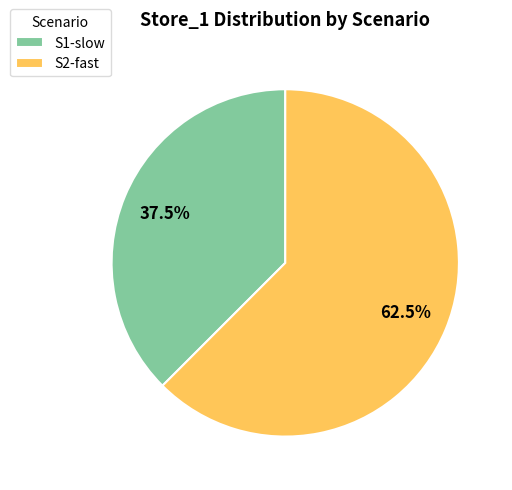

How many slices are in this pie chart?

2